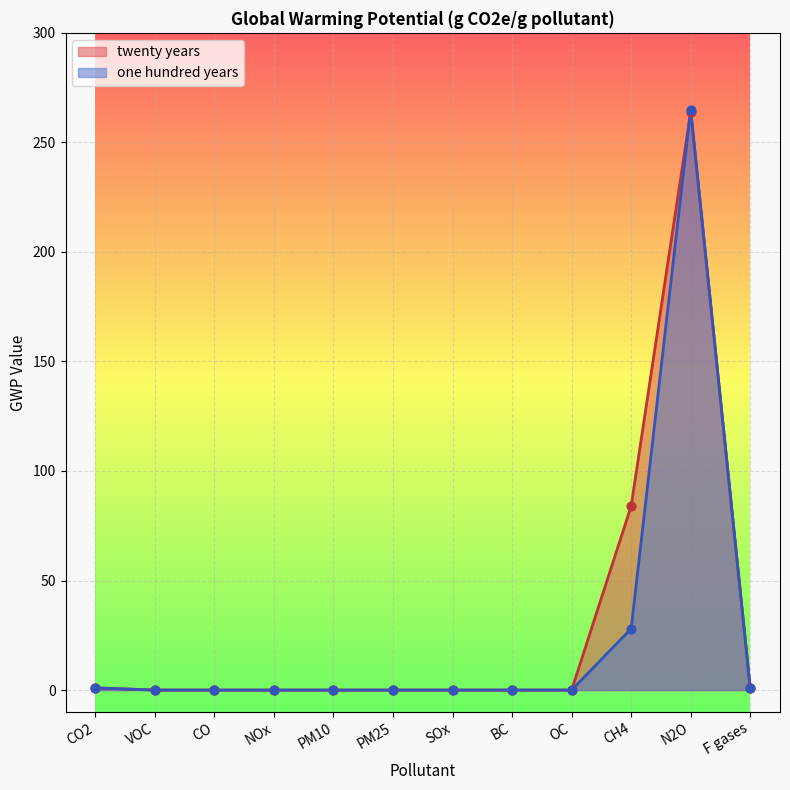

Which series reaches the maximum Y coordinate?

one hundred years